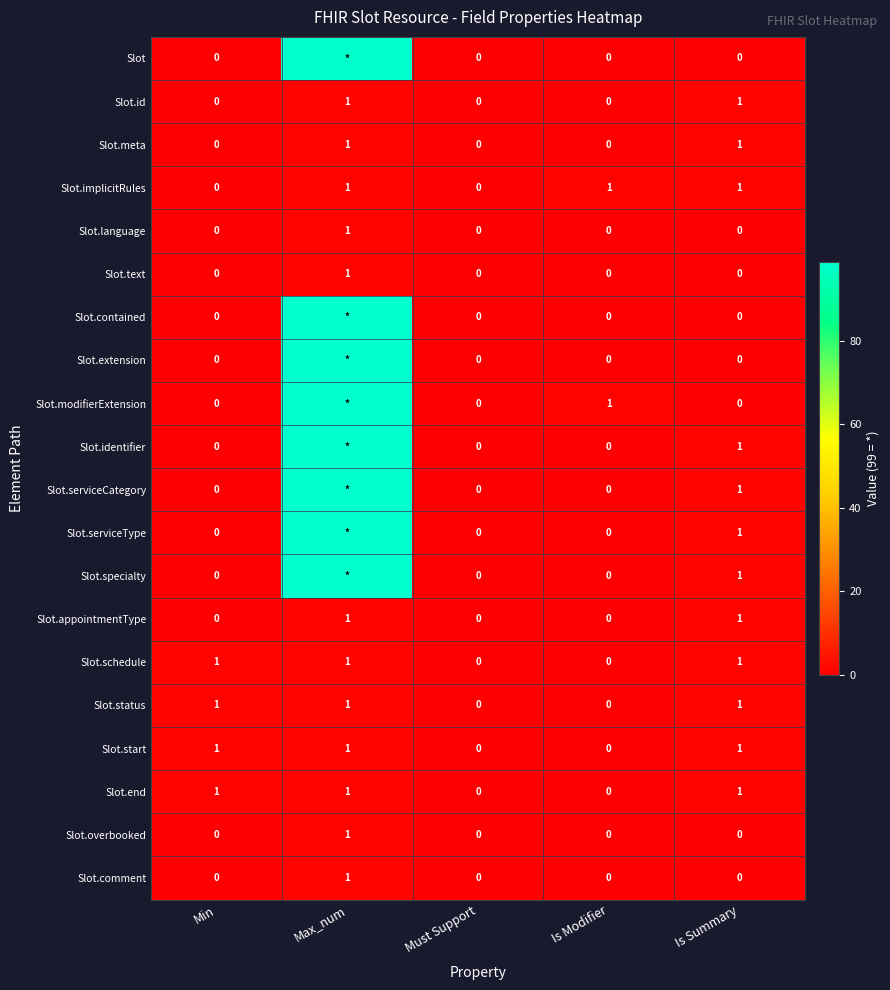

Is the value of Slot.extension at Must Support greater than the value of Slot.implicitRules at Is Modifier?

No